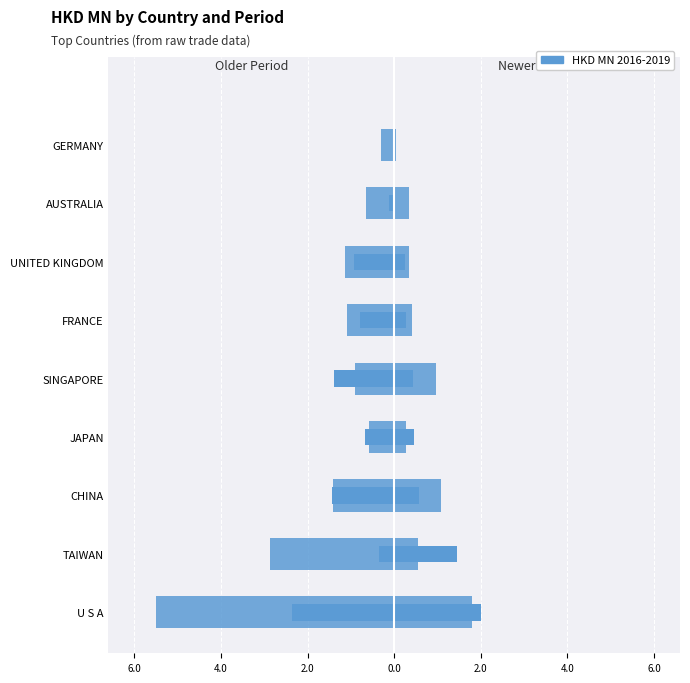

Between GERMANY and AUSTRALIA, which is larger?

GERMANY